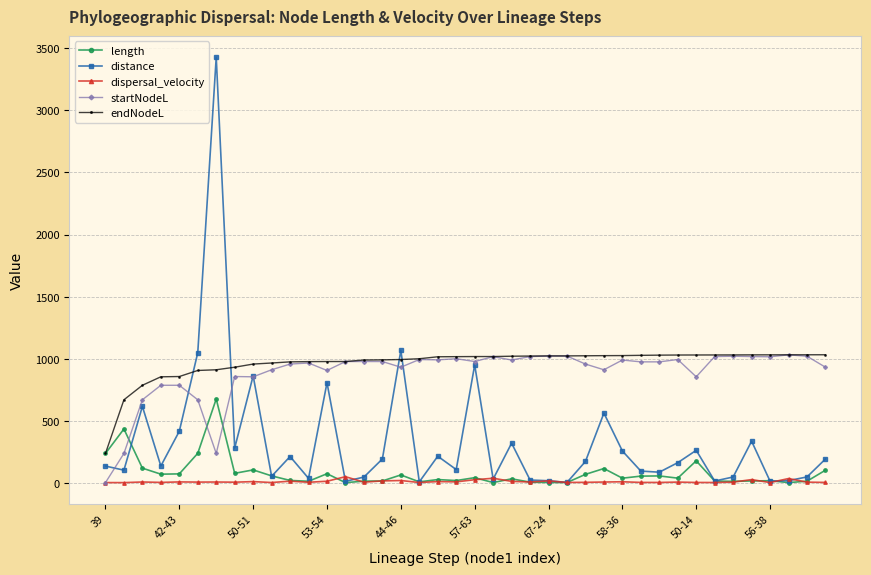

Which series has the largest range (max minus min)?

distance